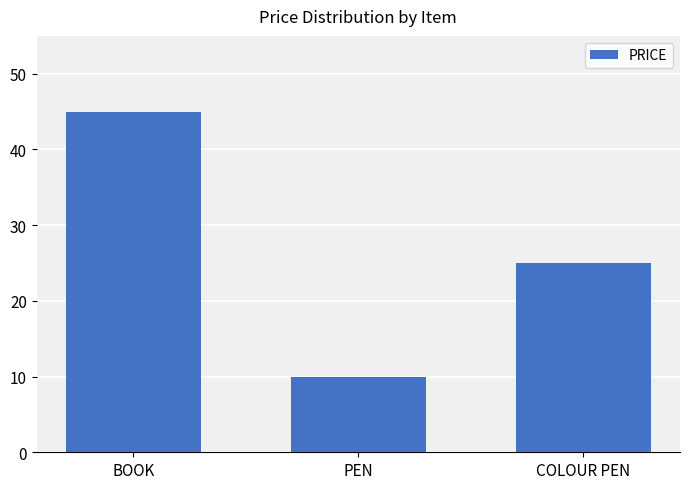

At which category does the chart reach its peak across all series?

BOOK